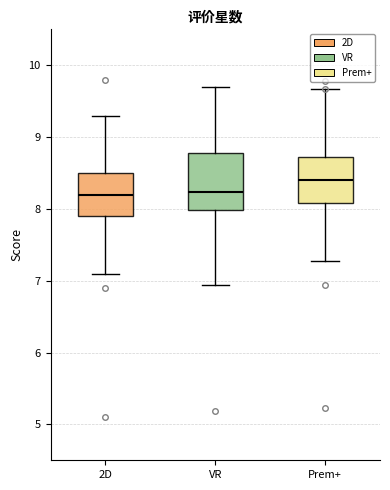

Which box has the highest median line?

Prem+